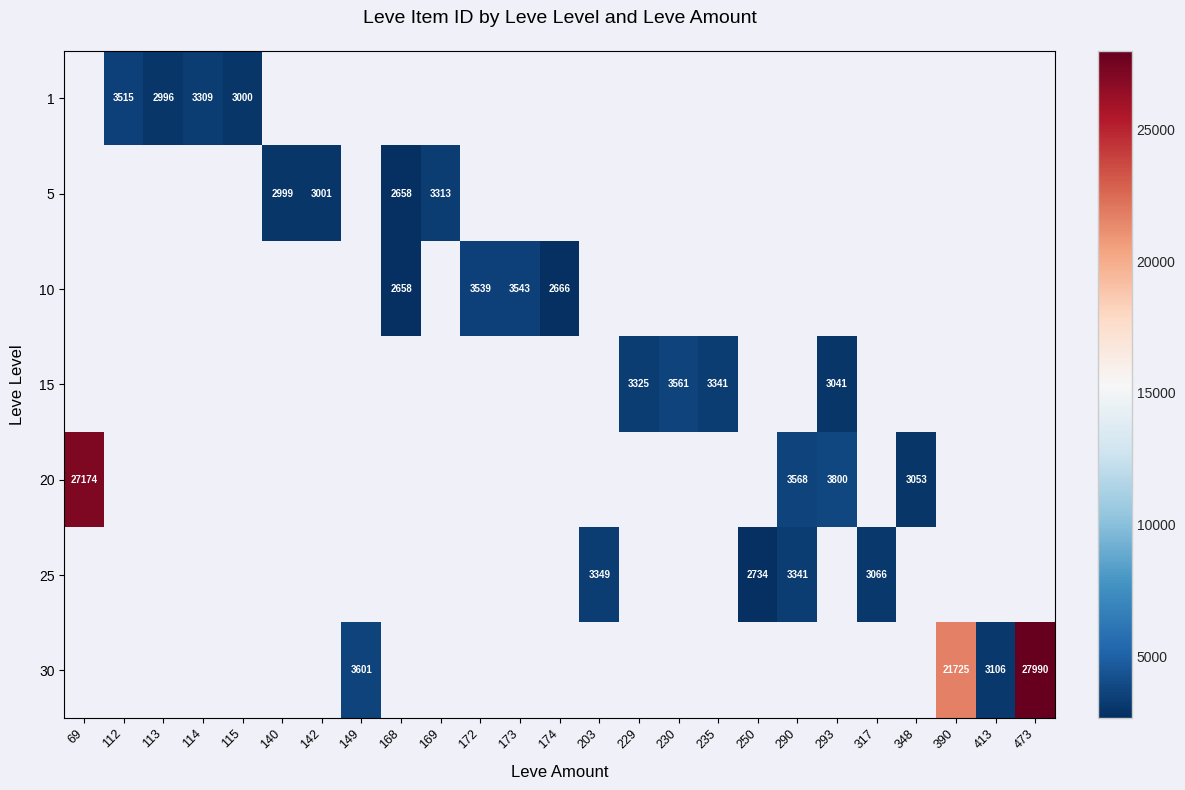

The 15 series shows 1274 at 229. True or false?

False